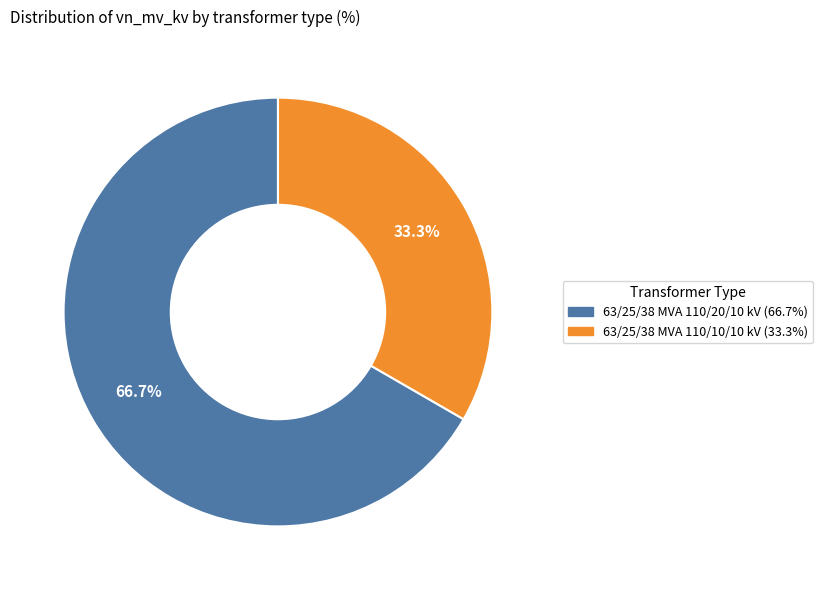

Between 63/25/38 MVA 110/10/10 kV and 63/25/38 MVA 110/20/10 kV, which is larger?

63/25/38 MVA 110/20/10 kV